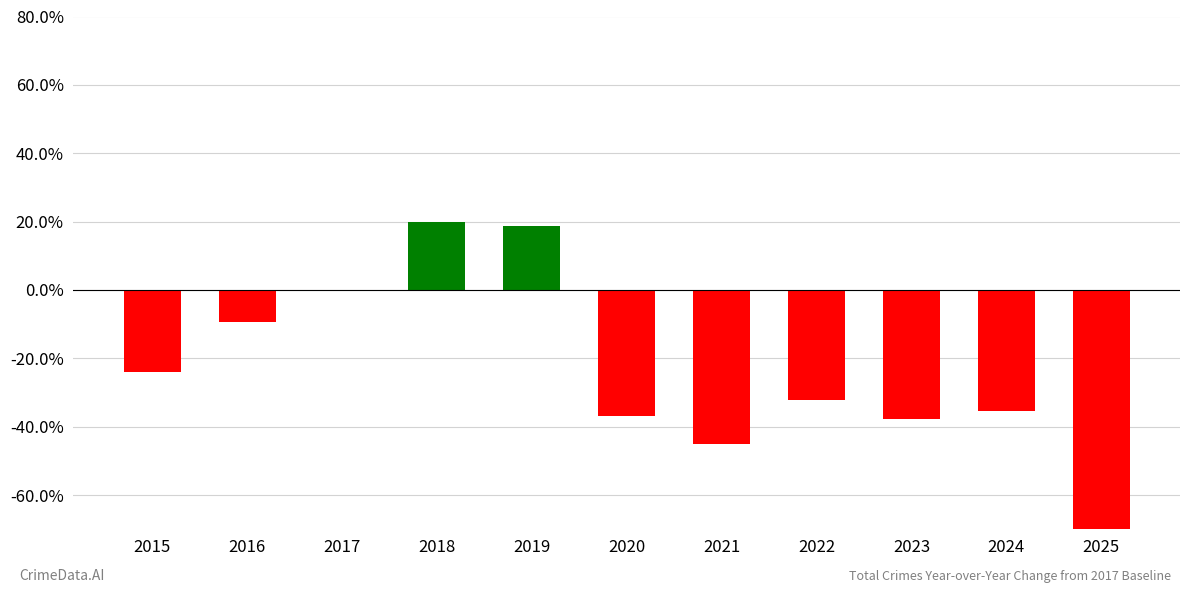

What is the maximum value shown in the chart?

19.8